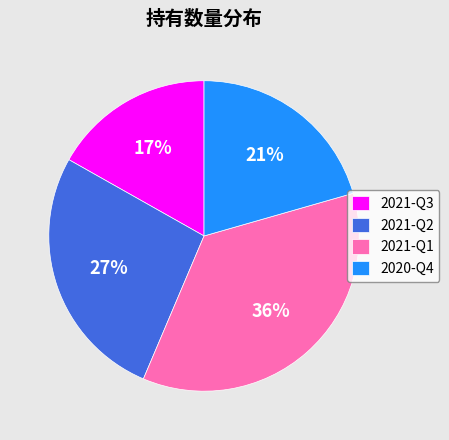

Combined, do 2020-Q4 and 2021-Q1 account for over 50%?

Yes